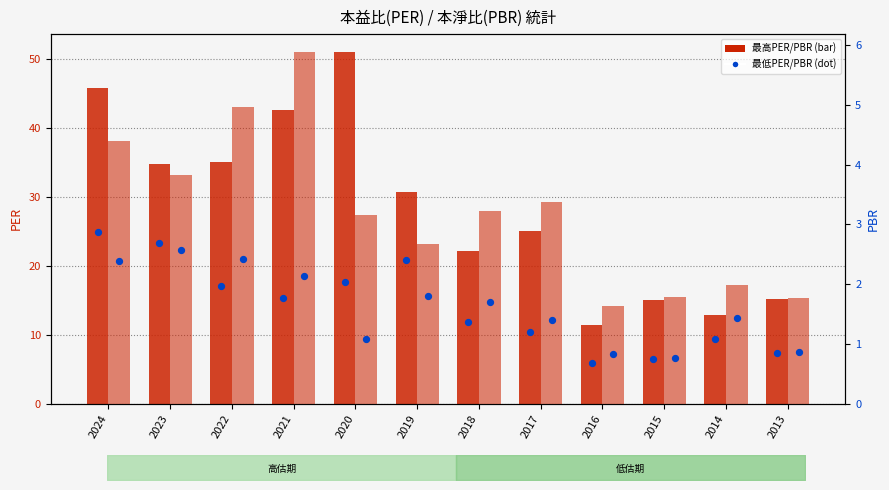

Which series has the largest total across all categories?

最高PER